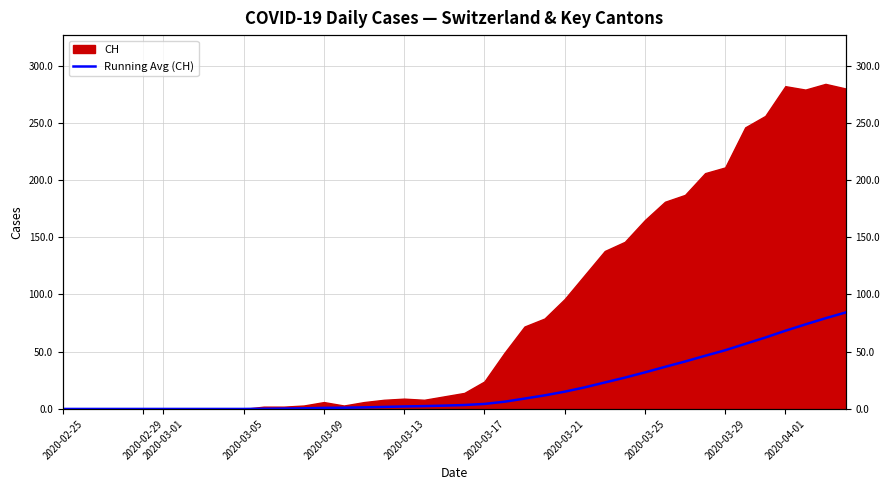

How many values exceed 3?

20